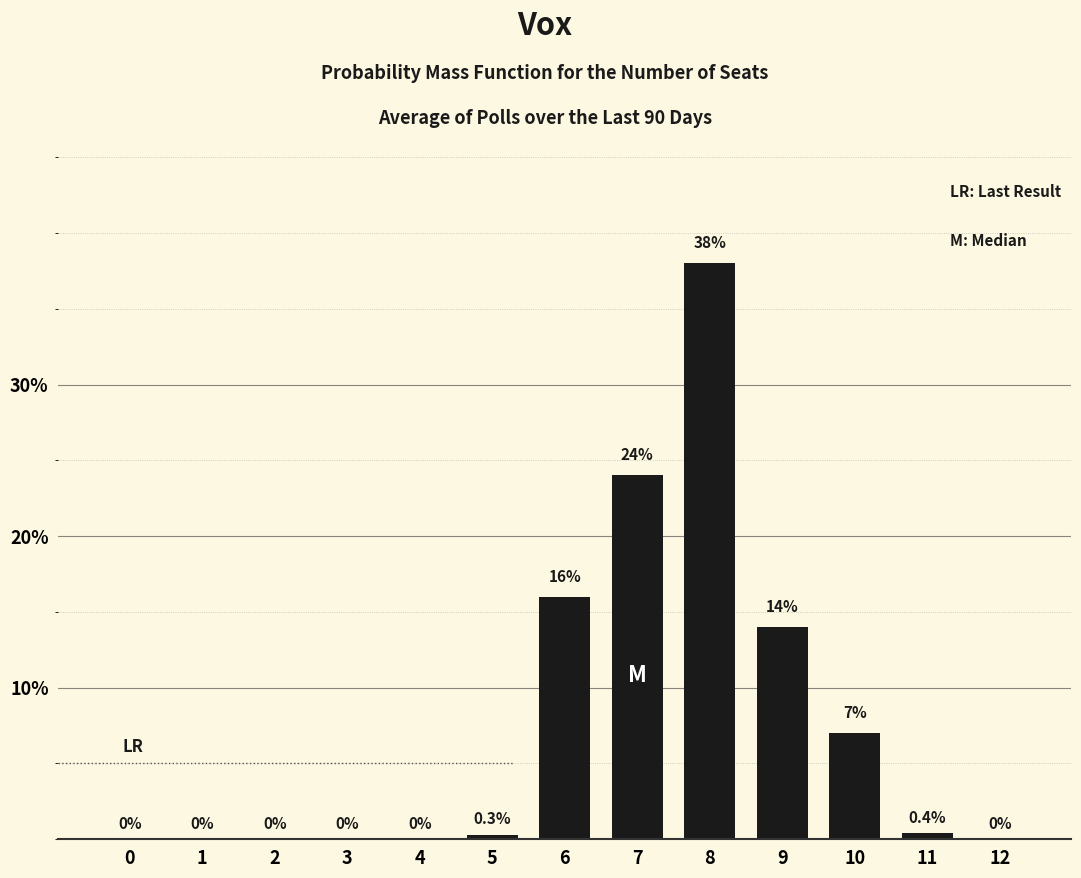

What is the sum of the values at 4 and 7?

24.0